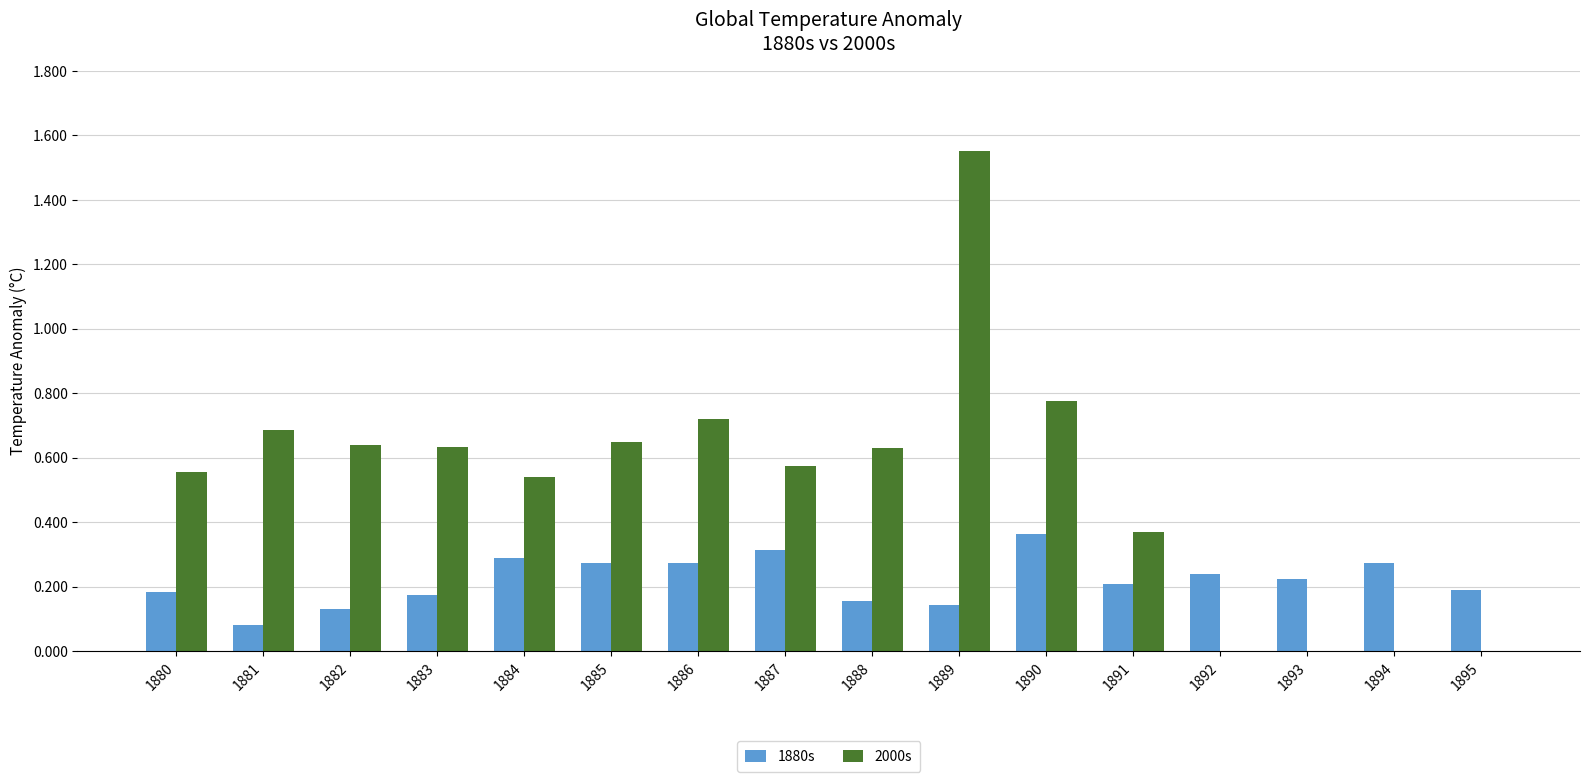

Which category has the highest value across all series?

1889